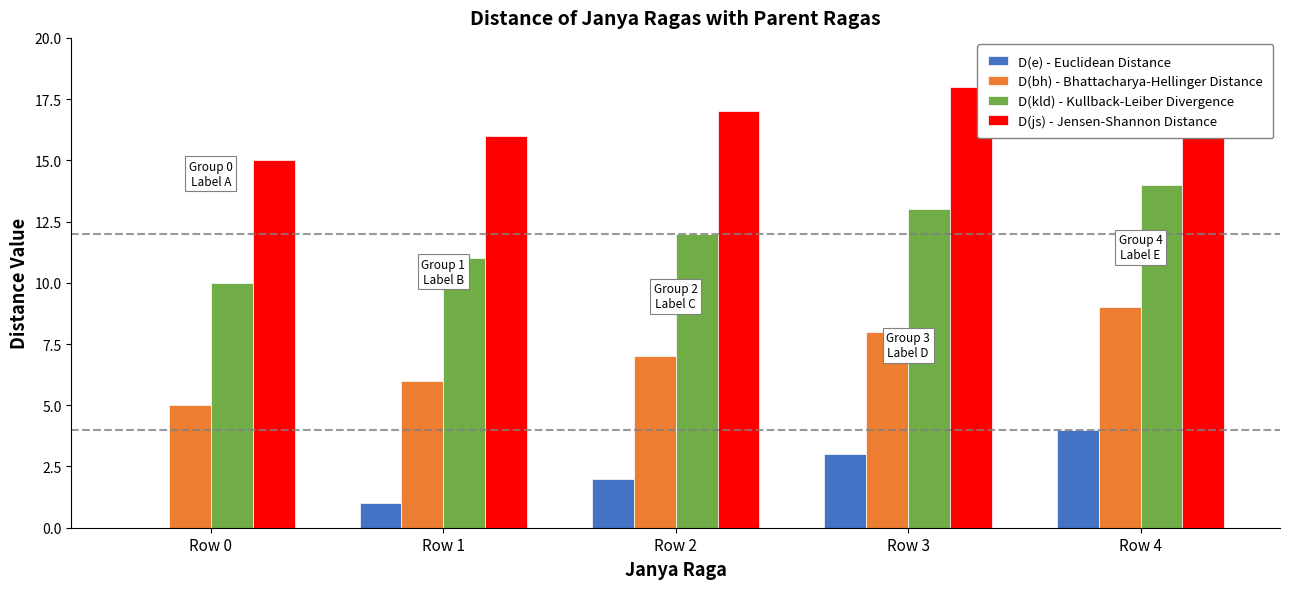

The D(bh) - Bhattacharya-Hellinger Distance series shows 14 at Row 4. True or false?

False